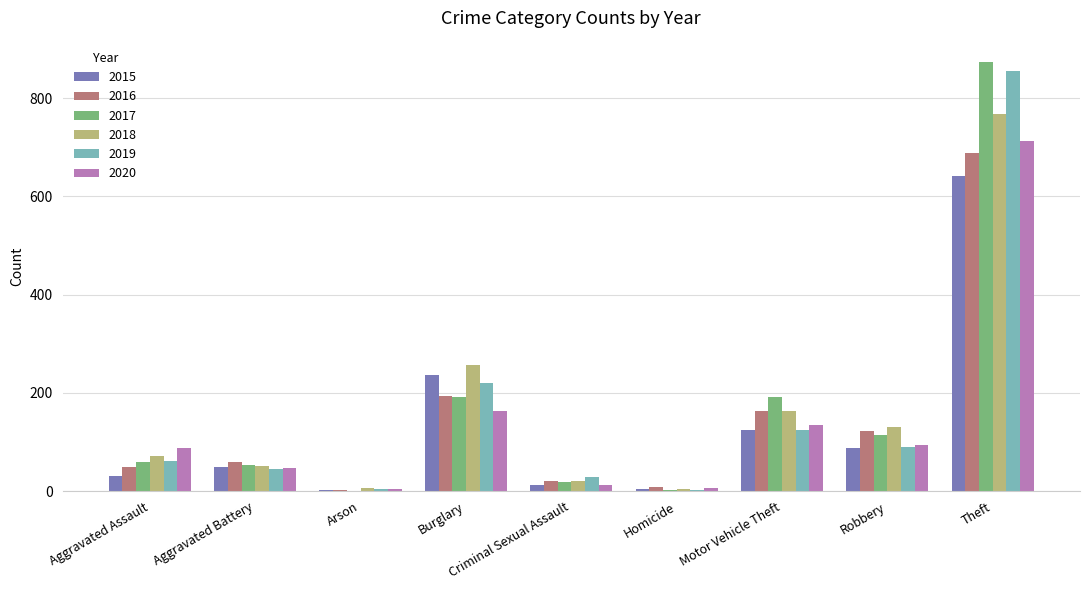

Which category has the highest value in the 2015 series?

Theft